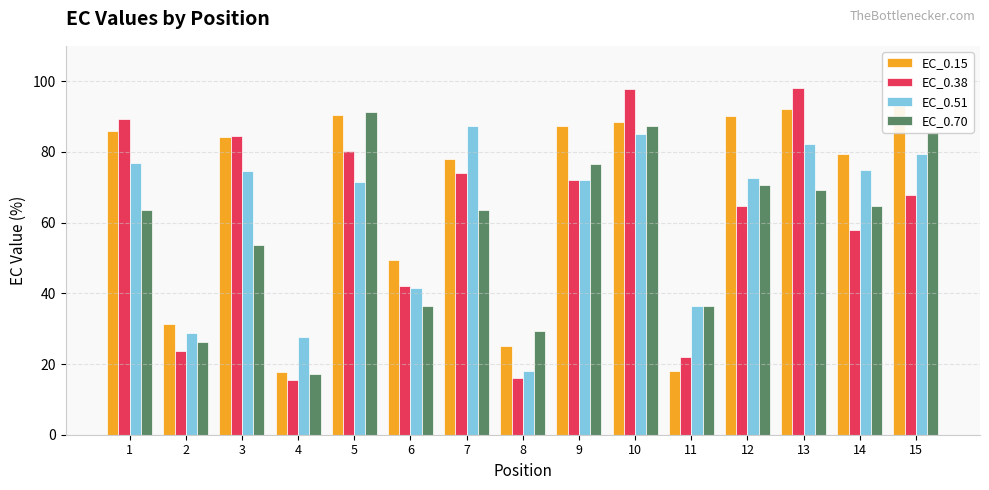

Which category has the highest value in the EC_0.70 series?

5